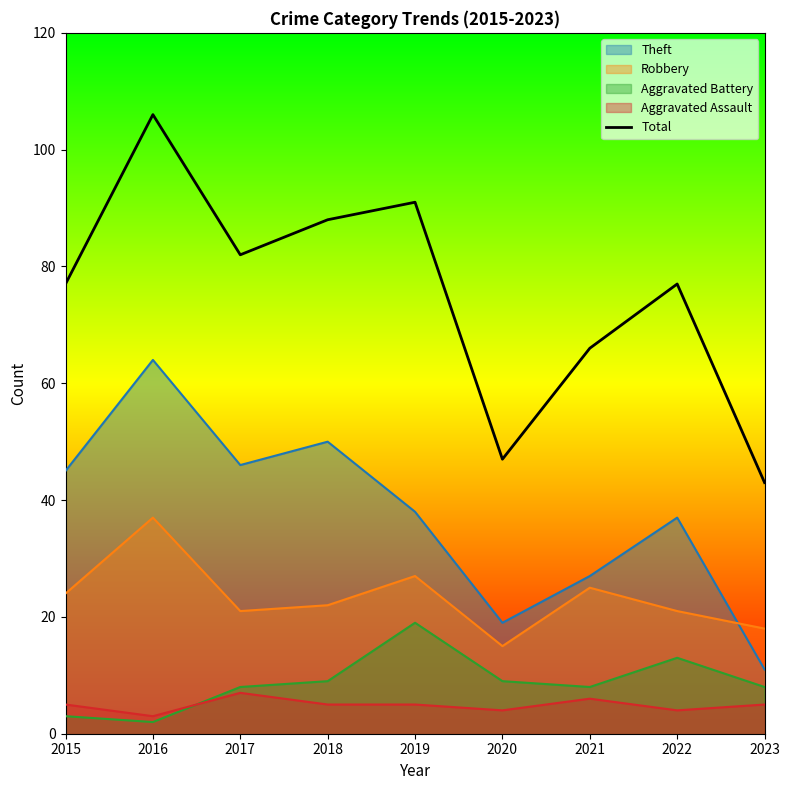

What is the change in value from 2017 to 2019?

+9